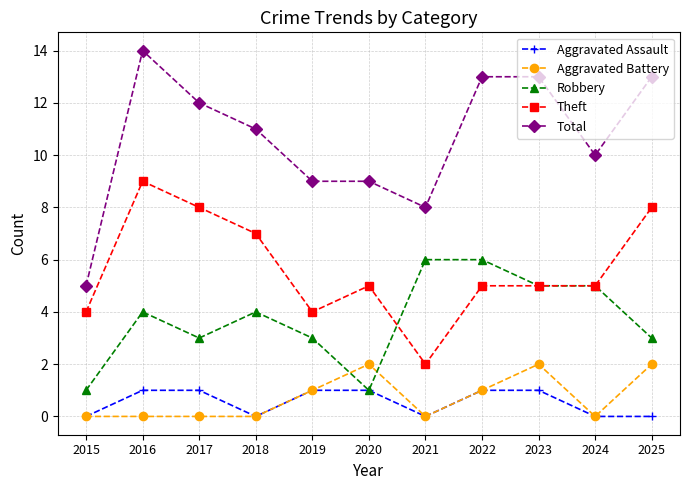

True or false: Total and Theft cross at least once.

False